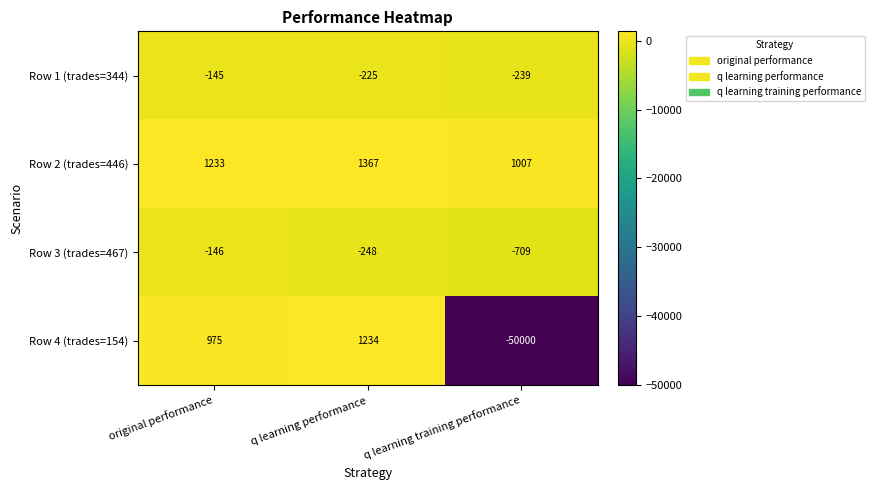

What is the sum of all Row 2 (trades=446) values?

3607